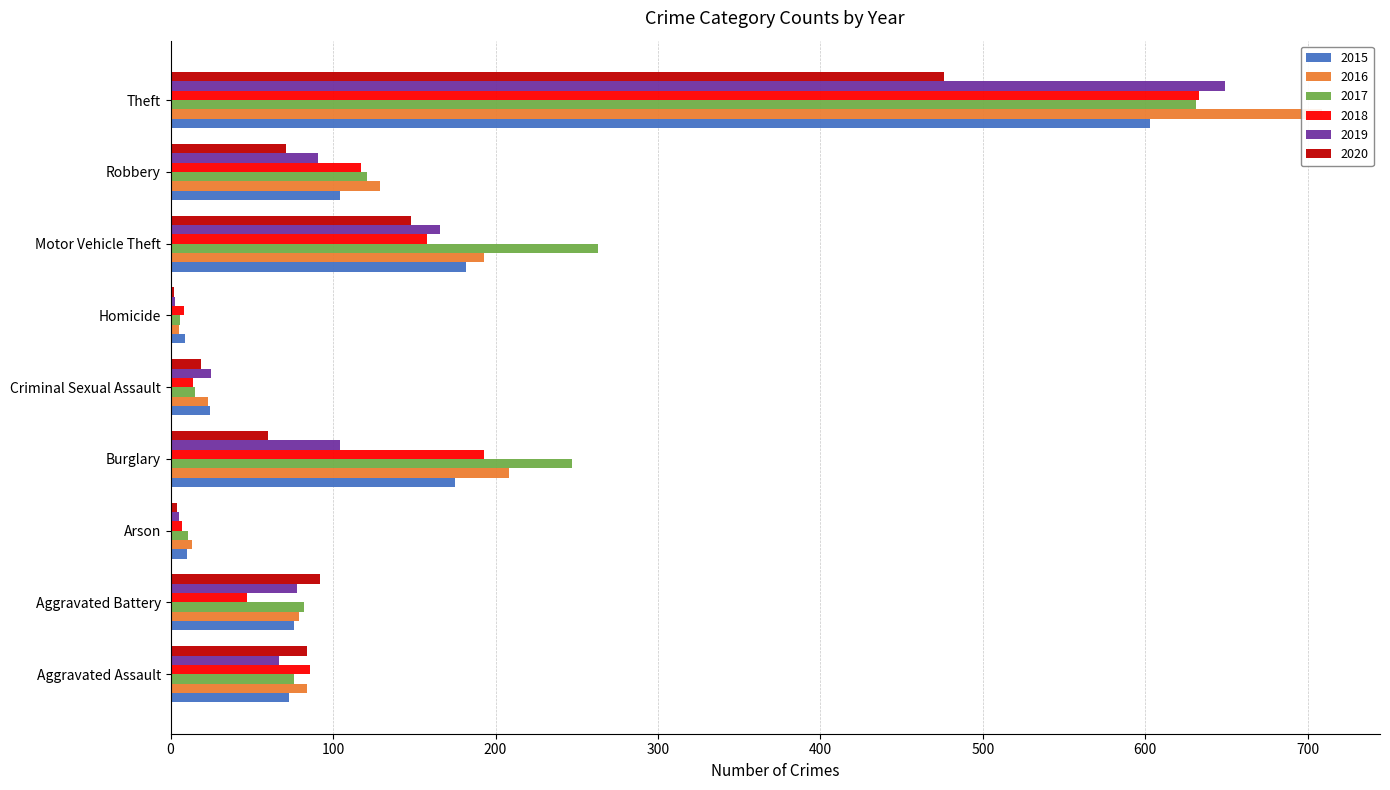

What is the smallest value displayed?

2